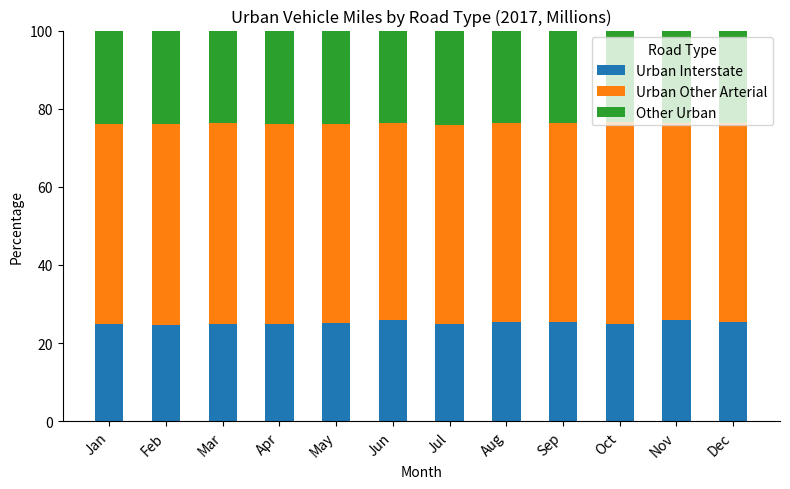

True or false: Urban Interstate has a value of 8.6 at Apr.

False